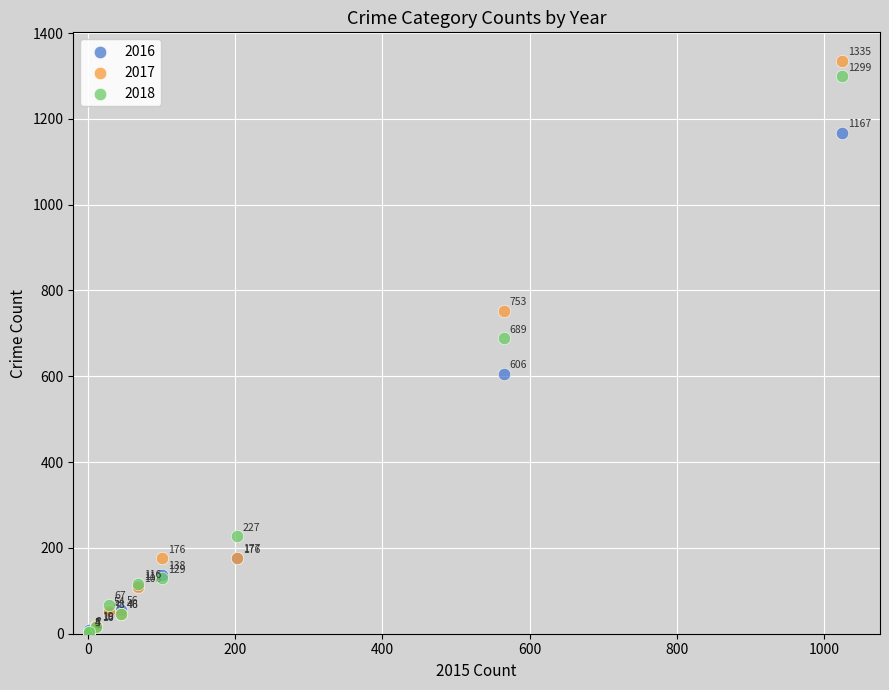

What are all the series names shown in the legend?

2016, 2017, 2018